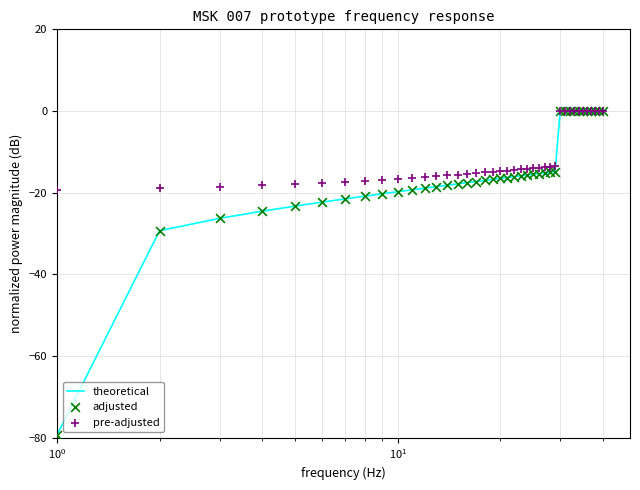

Which series contains the lowest Y value?

theoretical